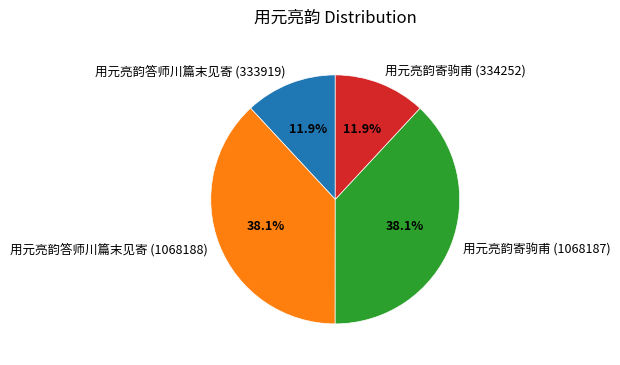

What percentage is the 用元亮韵答师川篇末见寄 (1068188) slice, to the nearest percent?

38%